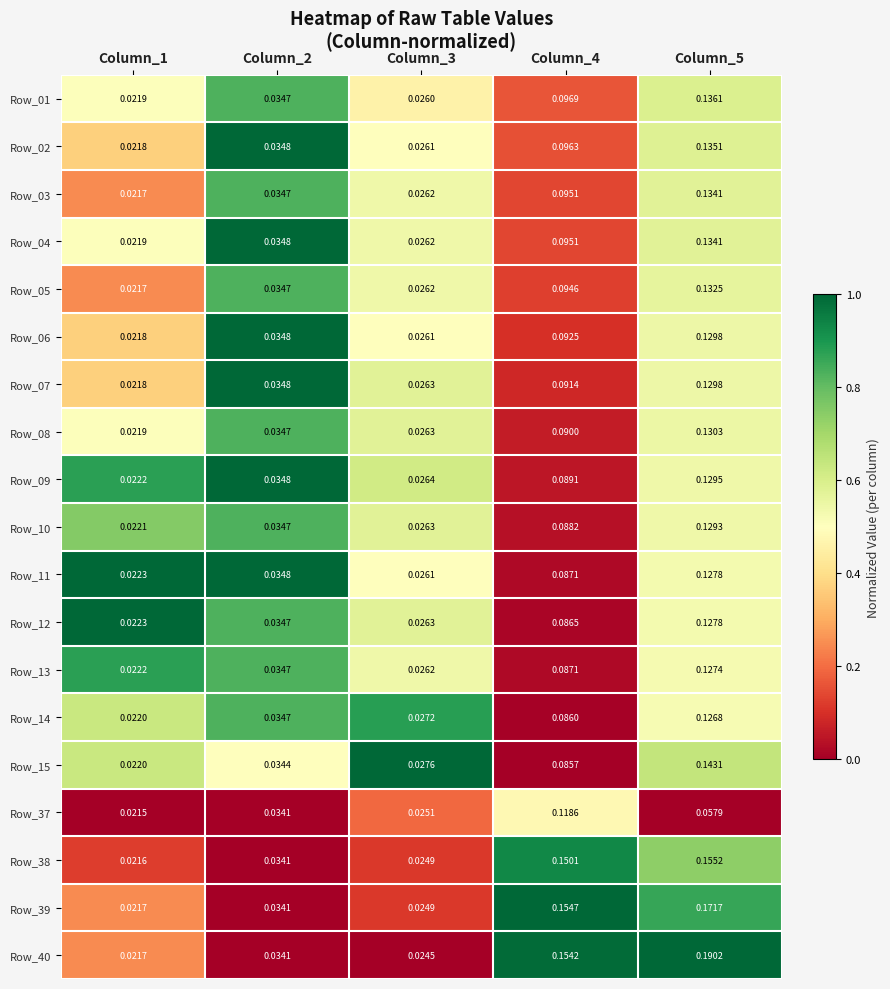

Which series changed the most between Column_2 and Column_5?

Row_40